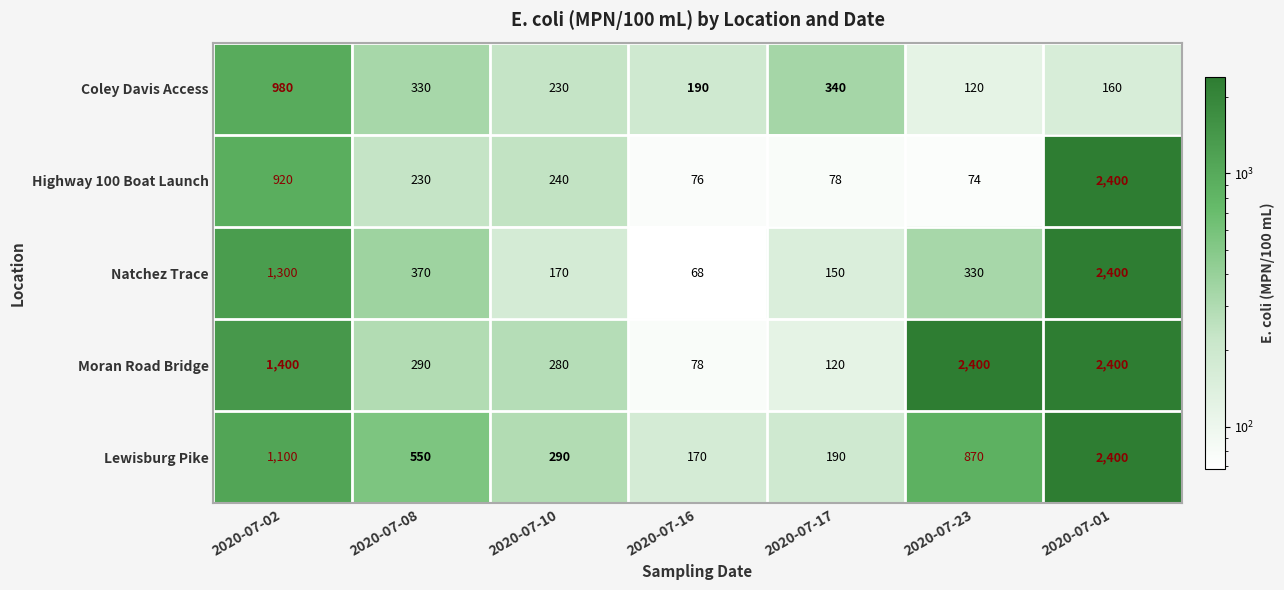

Which series changed the most between 2020-07-08 and 2020-07-16?

Lewisburg Pike